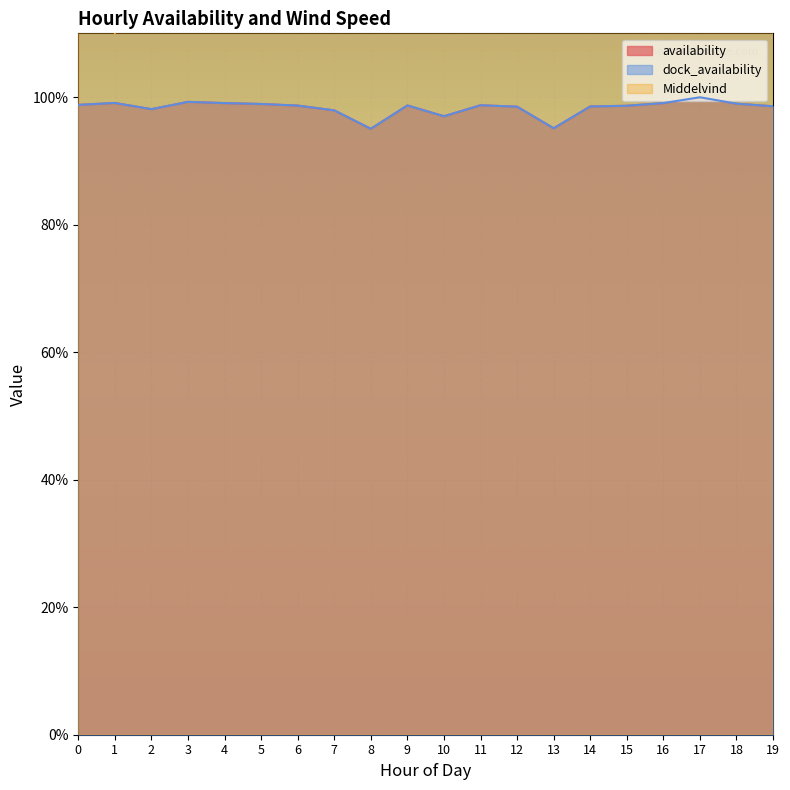

What is the value of the dock_availability point at the 17th from the left?

1.0